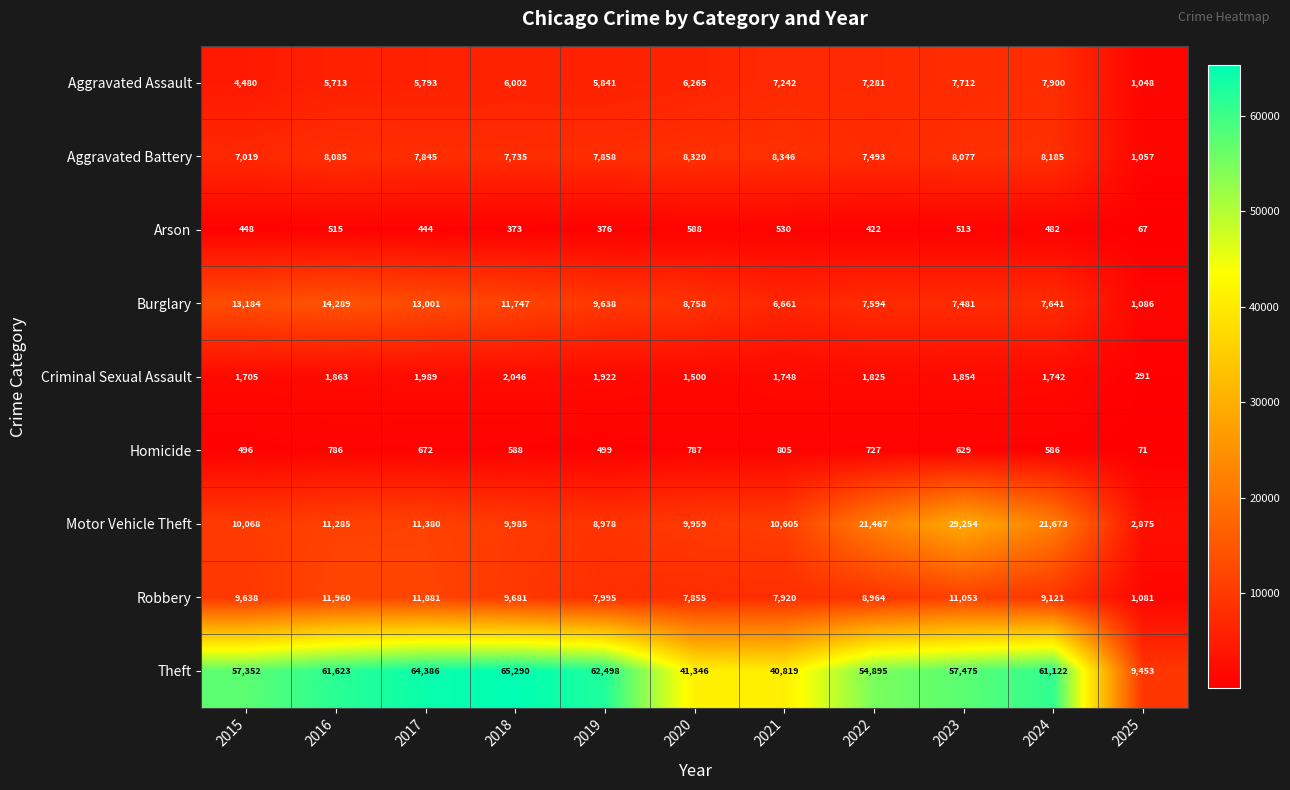

Where is Burglary nearest to the value 7687?

2024